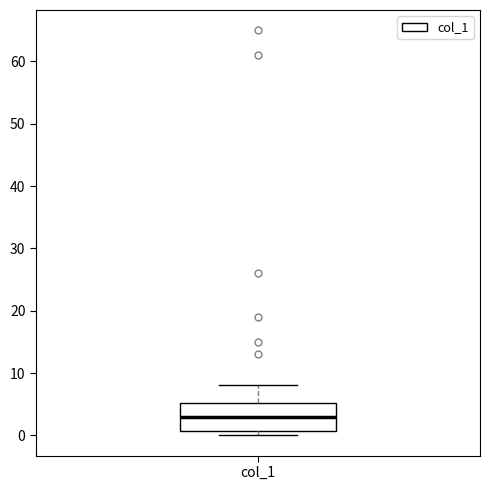

Read this box plot against the y-axis: the position of the median line, the range covered by the box, and the ends of both whiskers. The values are not printed on the chart, so give them approximately, as read against the axis.

median 3, box 1 to 5, whiskers 0 to 8